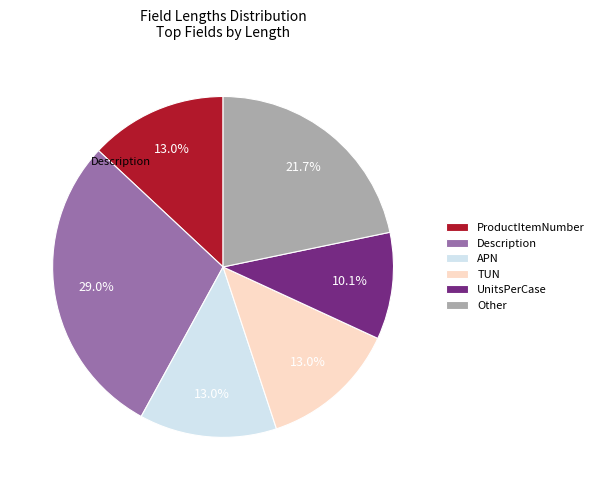

What is the largest slice in the pie chart?

Description